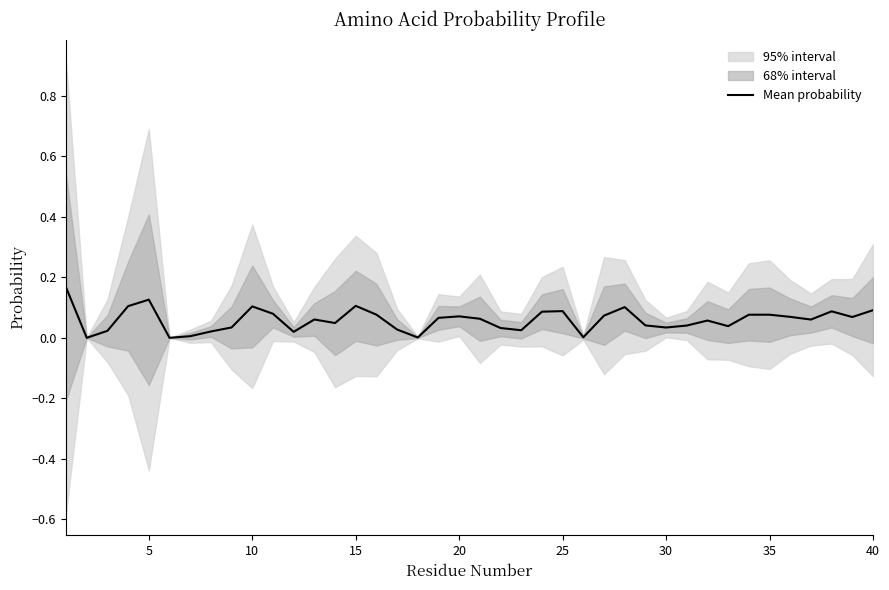

The value at 23 is 0.0. True or false?

False